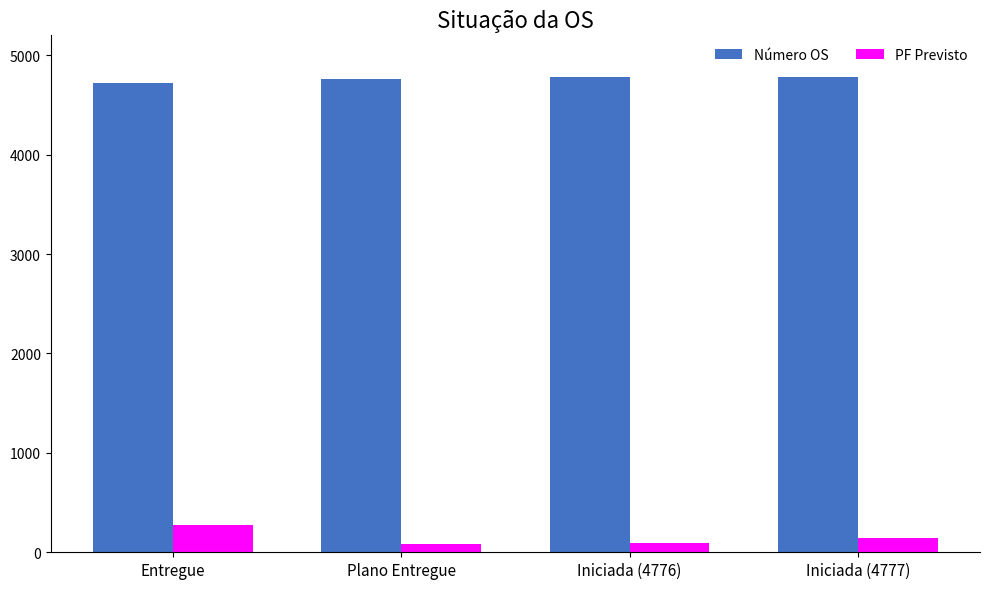

What position from the right is Iniciada (4777)?

1